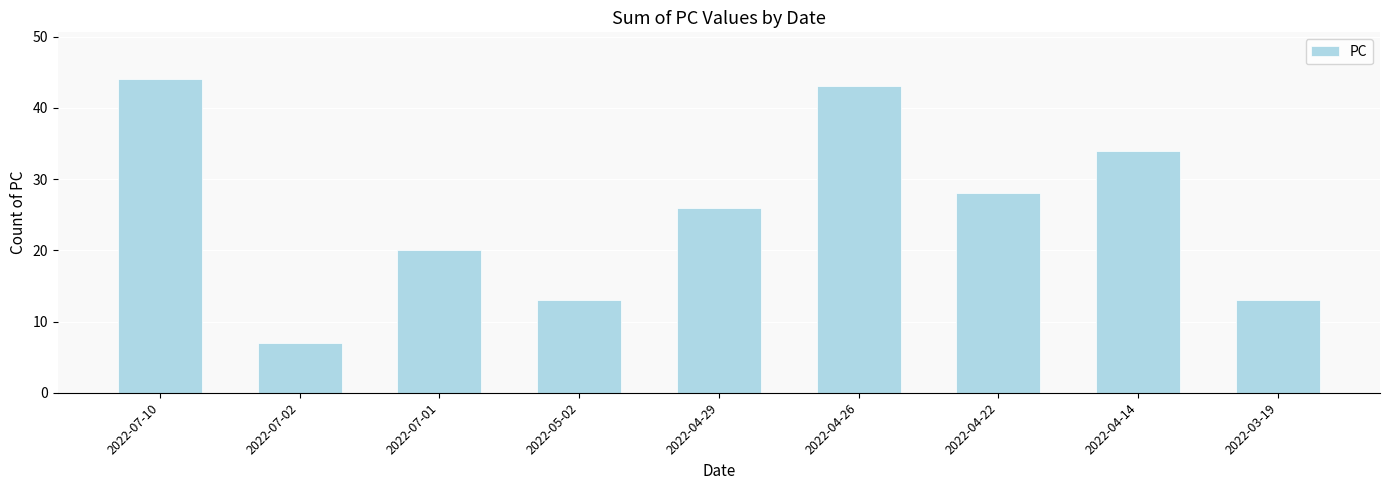

Reading left to right, what are all the values shown in this chart?

2022-07-10=44	2022-07-02=7	2022-07-01=20	2022-05-02=13	2022-04-29=26	2022-04-26=43	2022-04-22=28	2022-04-14=34	2022-03-19=13